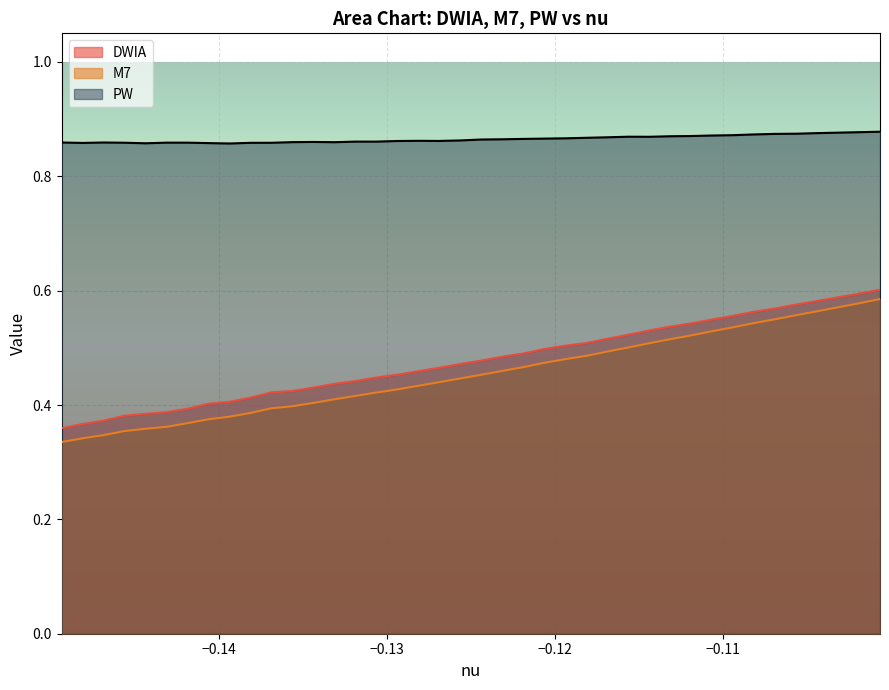

Which series has the largest range (max minus min)?

M7